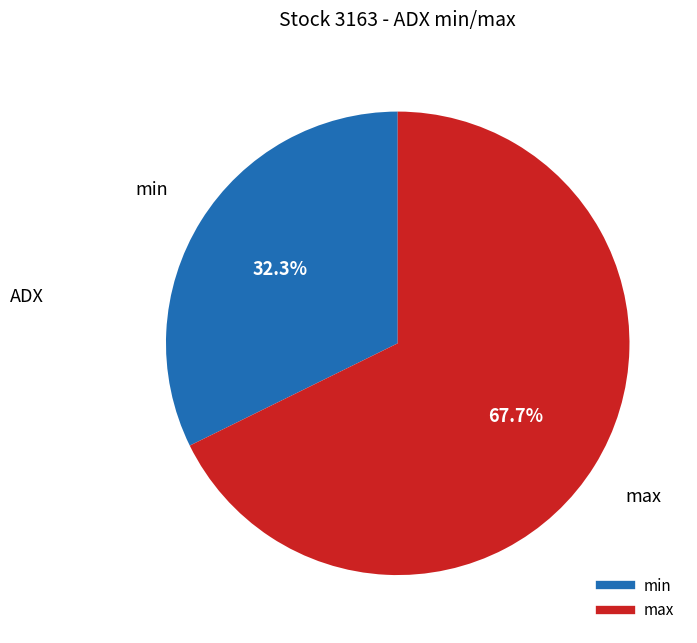

To the nearest percent, what portion does min represent?

32%